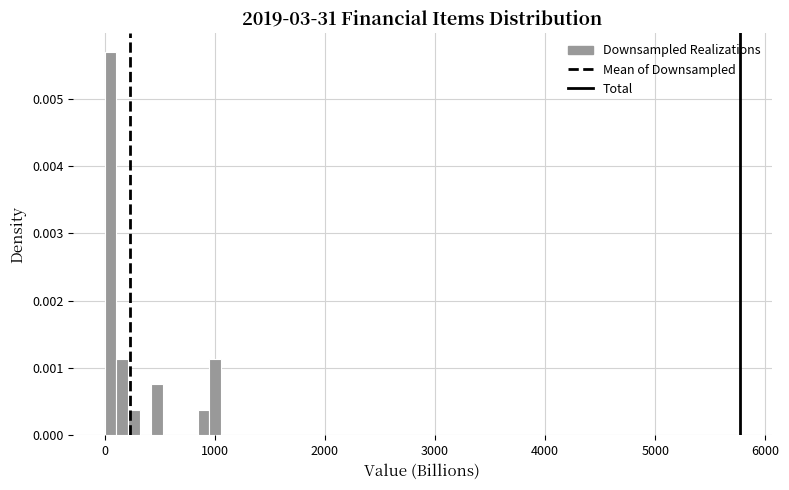

Around what value on the x-axis is the tallest bar? Give the approximate position of its centre, as read against the axis.

100